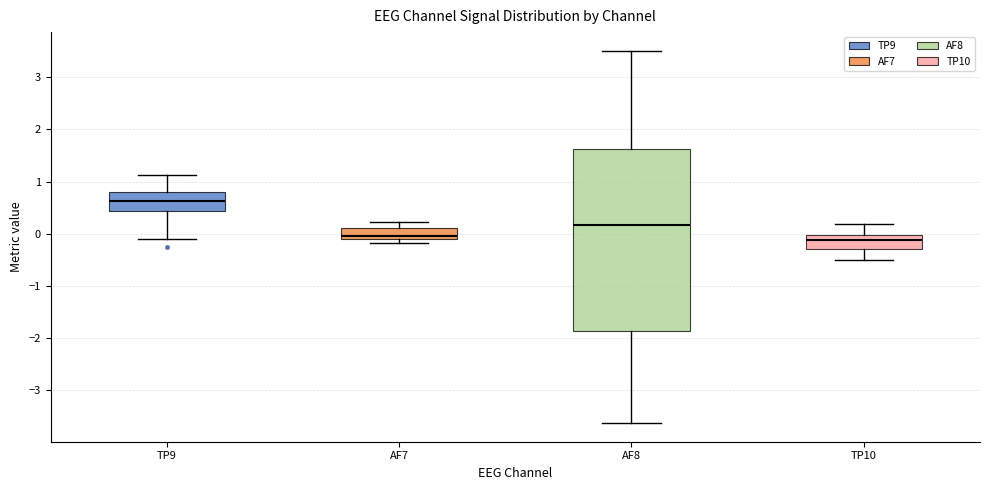

Where does the upper whisker of the box for TP10 end on the y-axis? The values are not printed on the chart, so give them approximately, as read against the axis.

0.2